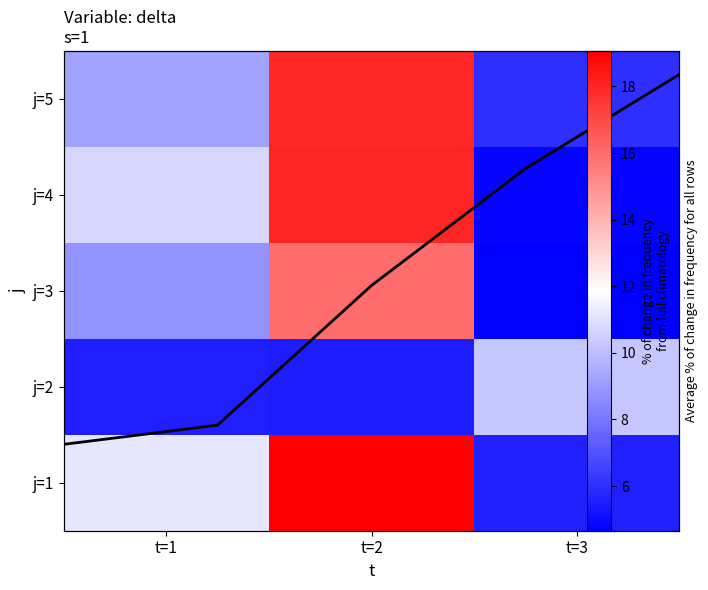

What is the sum of the 2 values at t=2 and t=3?

15.7